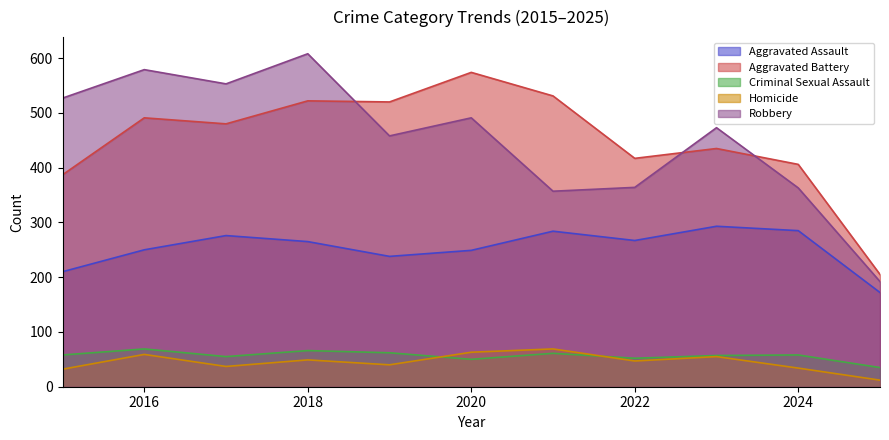

Which series has the largest range (max minus min)?

Robbery